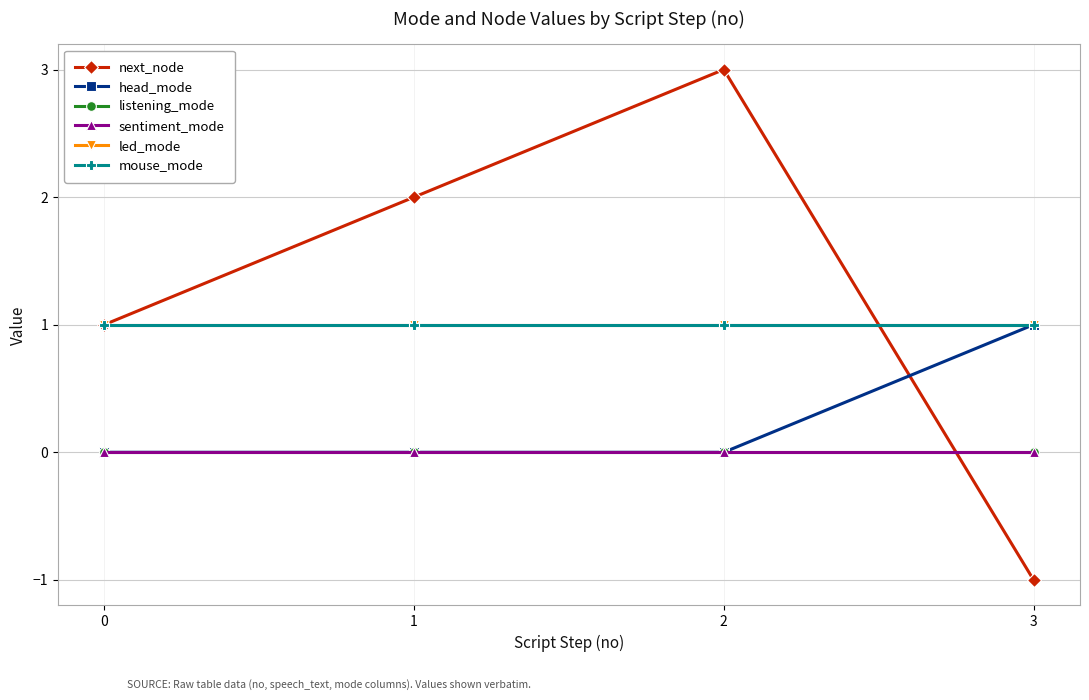

Is this an area chart (filled region under the line)?

No